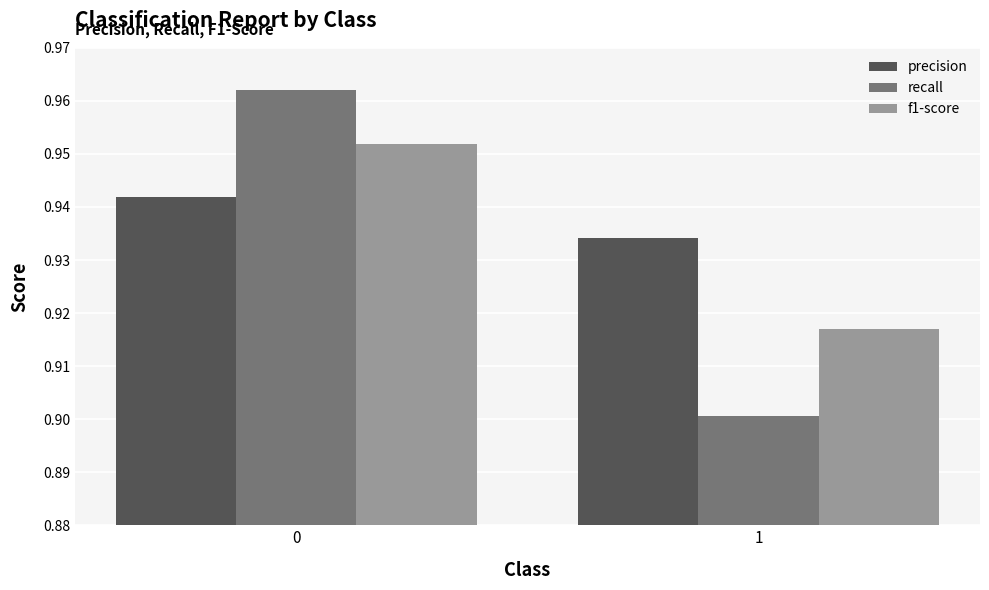

The value of f1-score at 1 is 0.5. True or false?

False